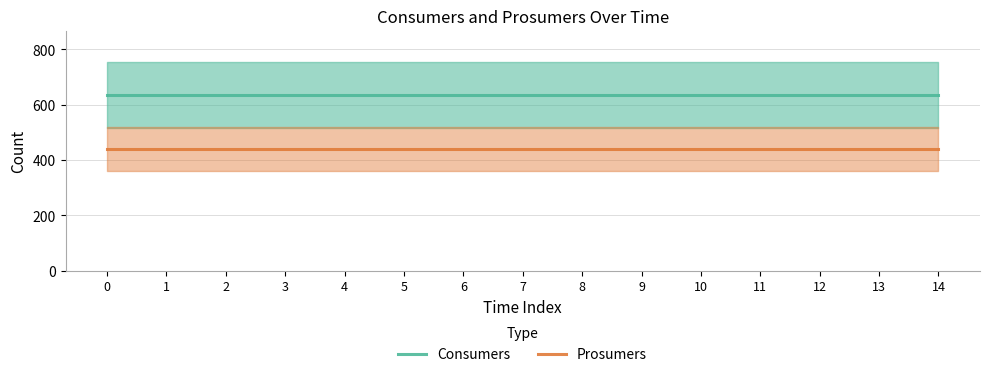

What is the value of the Prosumers point at the 2nd from the left?

440